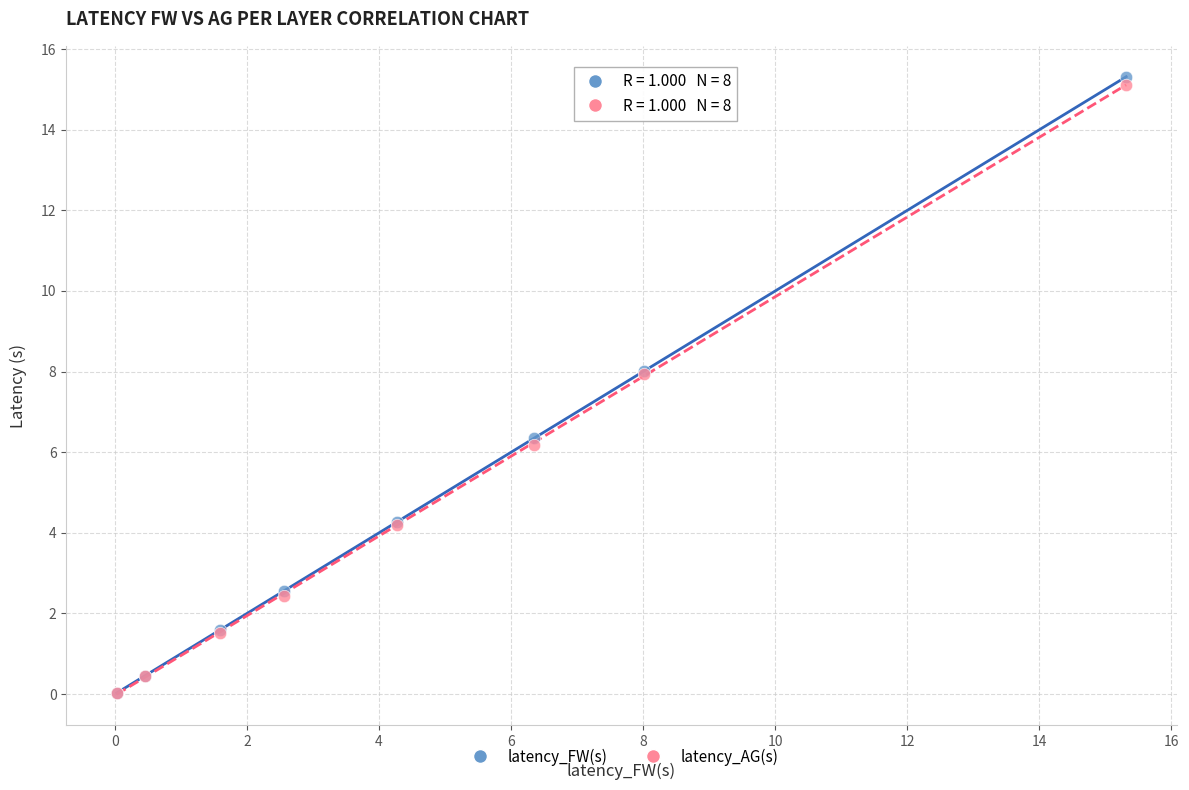

Which series contains the highest Y value?

latency_FW(s)